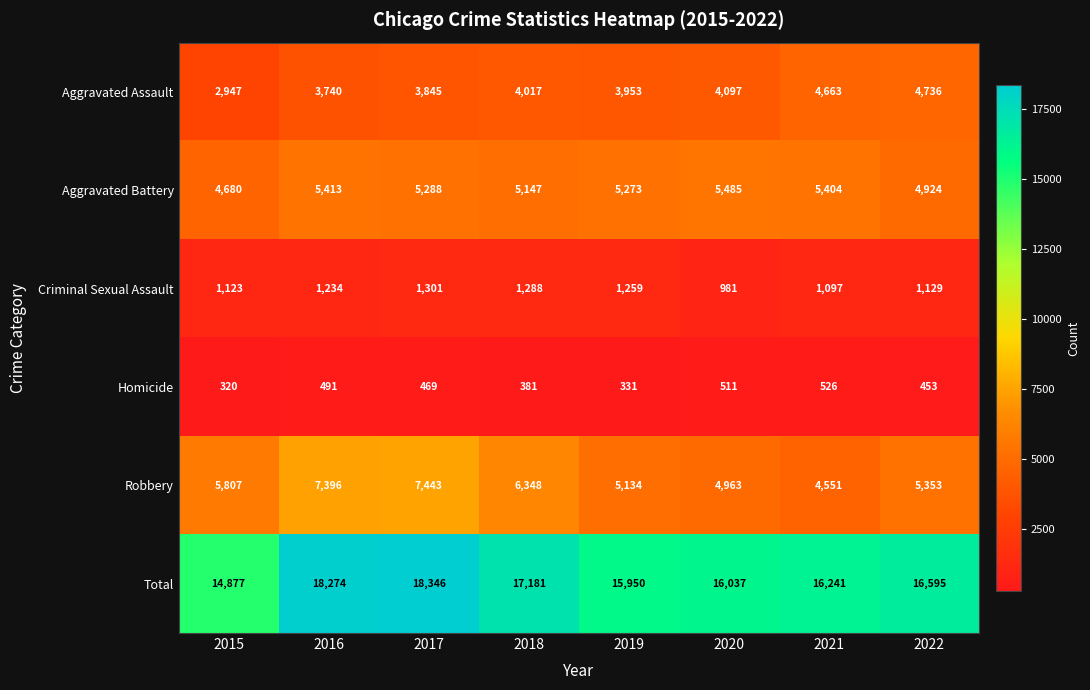

Between 2015 and 2021, which series saw the biggest shift?

Aggravated Assault